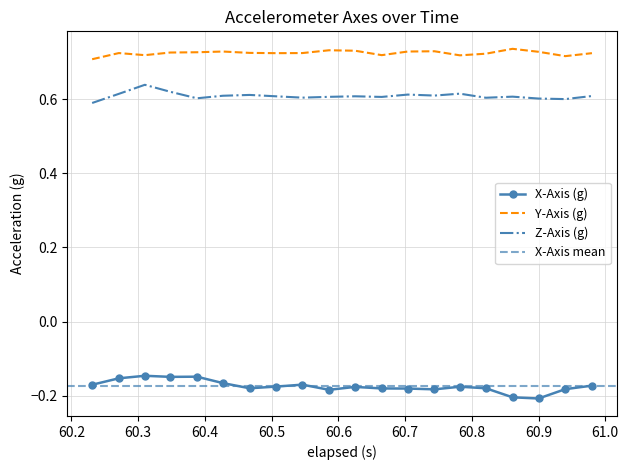

How many interior local peaks does the Z-Axis (g) series have?

6